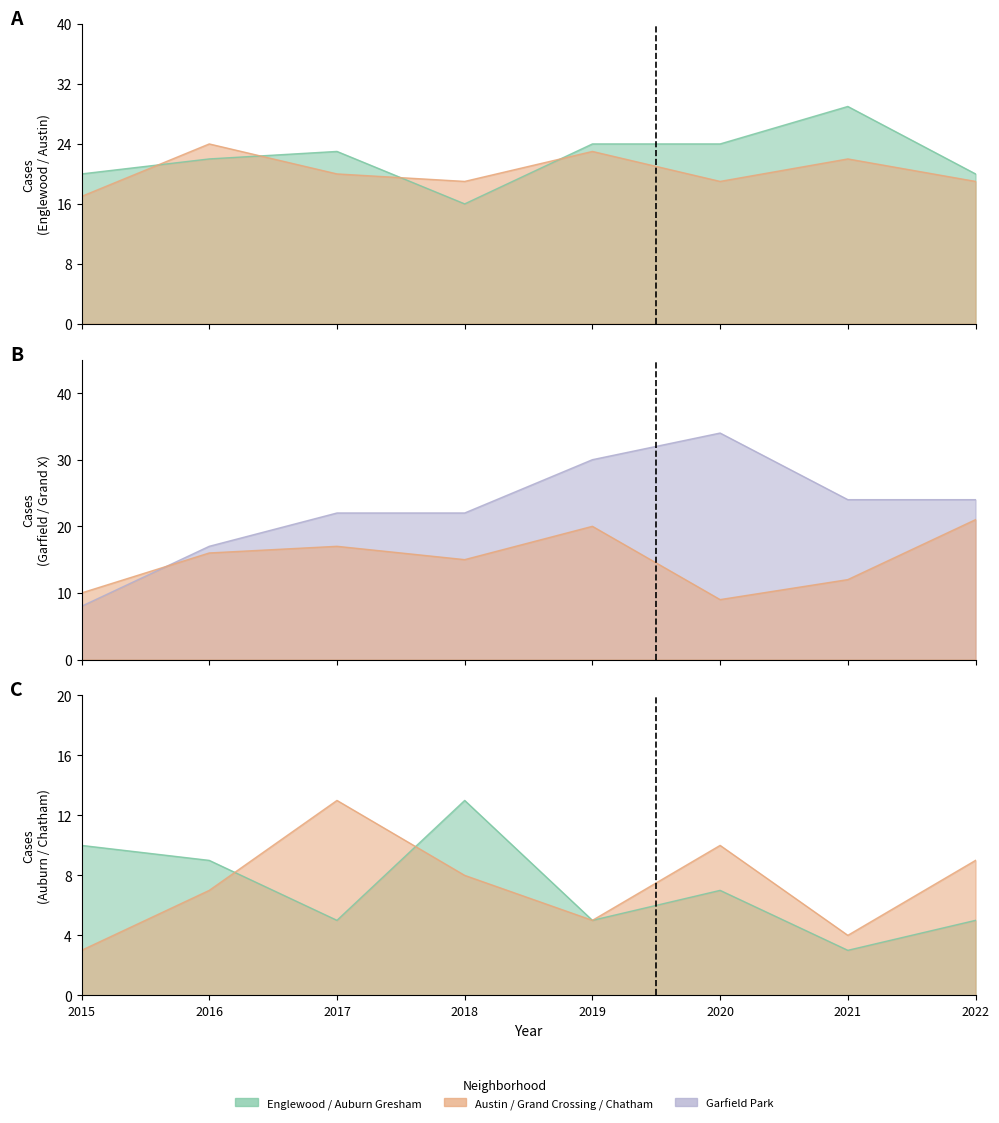

Where is Garfield Park nearest to the value 21?

2017